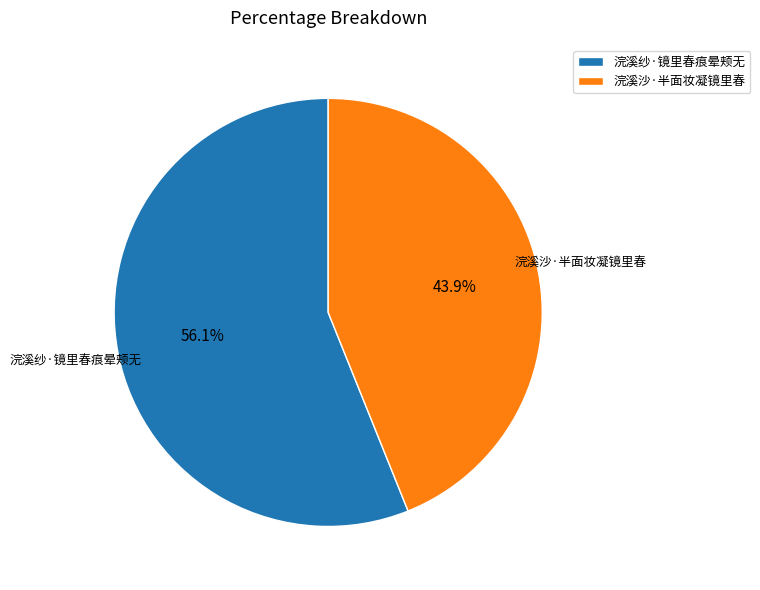

What is the majority slice?

浣溪纱·镜里春痕晕颊无